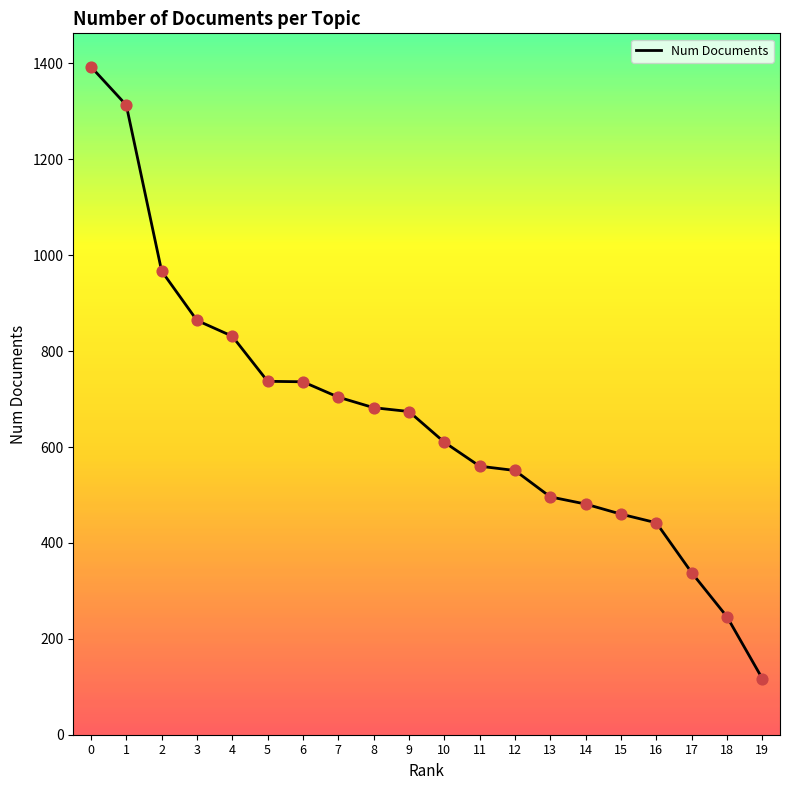

Which has a higher value, 17 or 1?

1